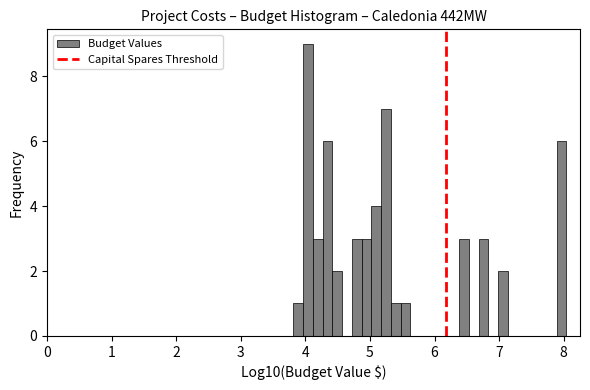

Around what value on the x-axis is the tallest bar? Give the approximate position of its centre, as read against the axis.

4.0